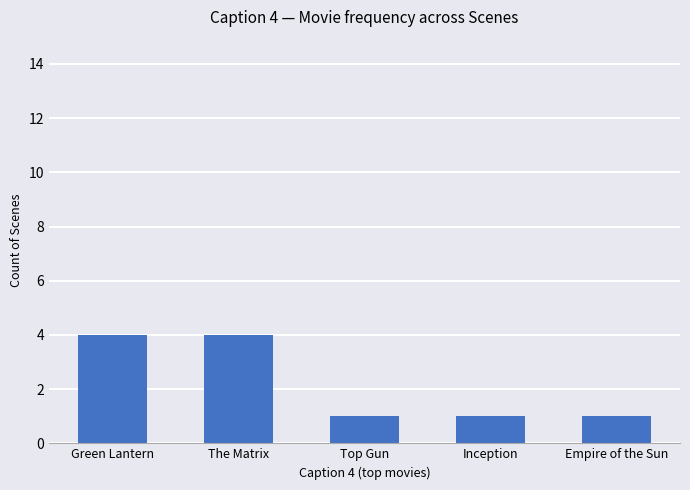

The chart shows a value of 2 at Green Lantern. True or false?

False